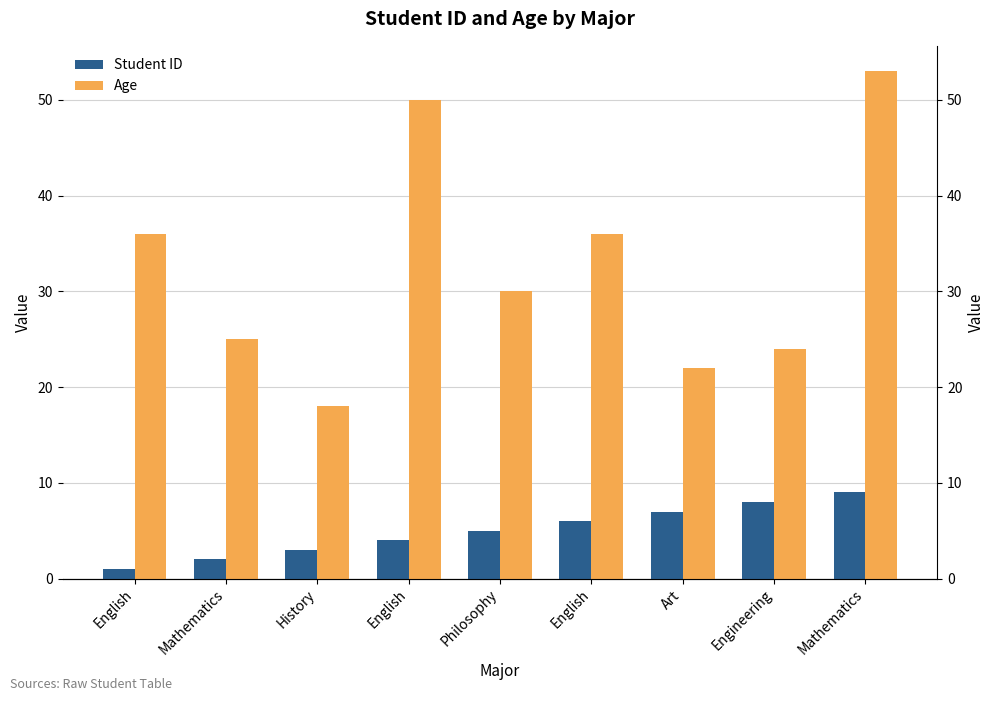

What is the approximate value of Student ID at English?

6